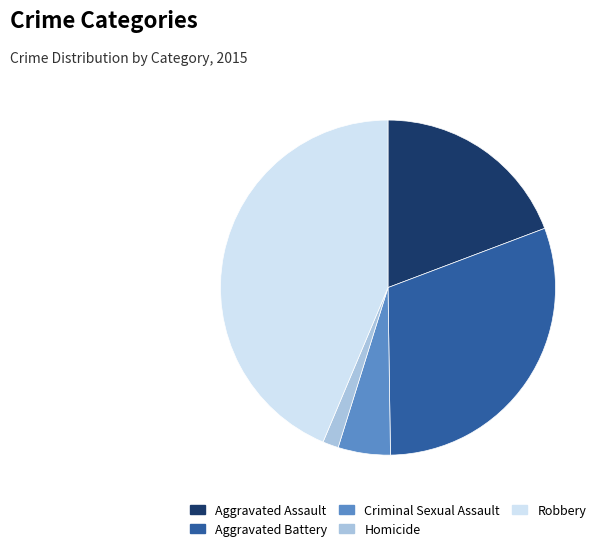

True or false: Aggravated Battery accounts for 31% of the total.

True